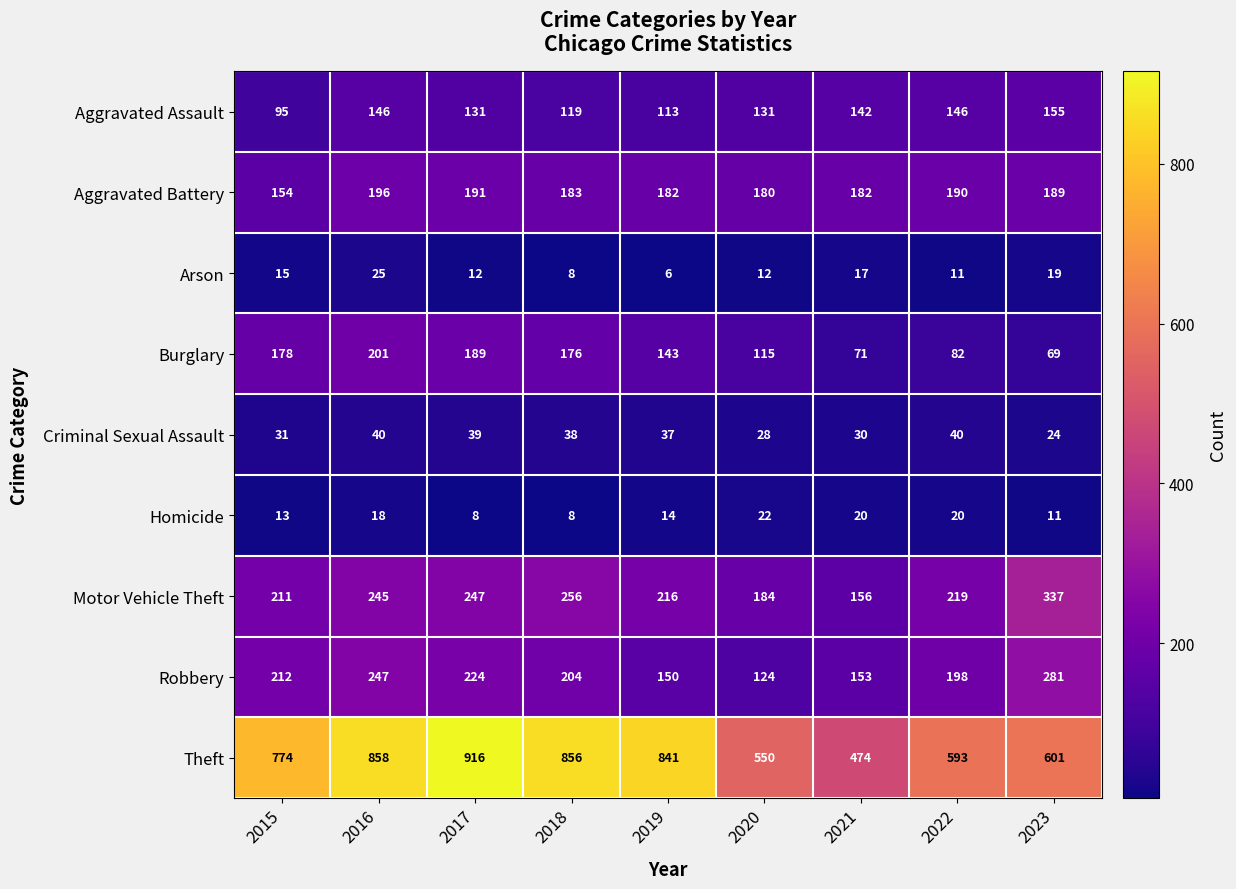

What is the difference between the second highest and minimum values in the Robbery series?

123